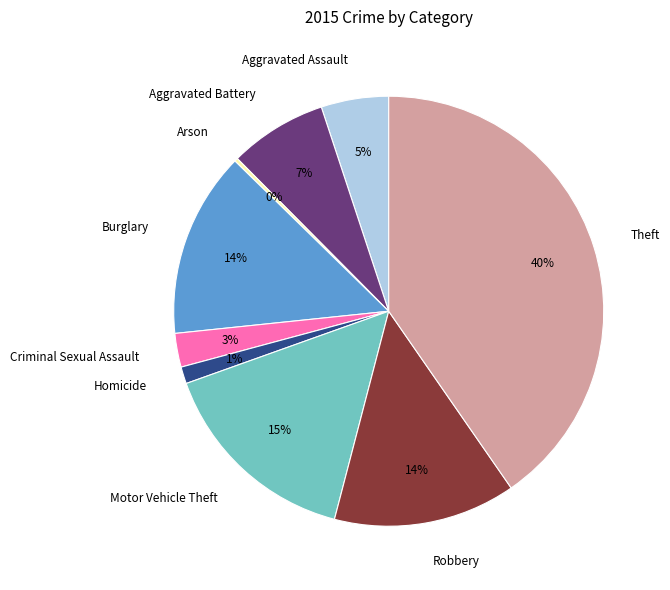

Does any single category account for the majority?

No